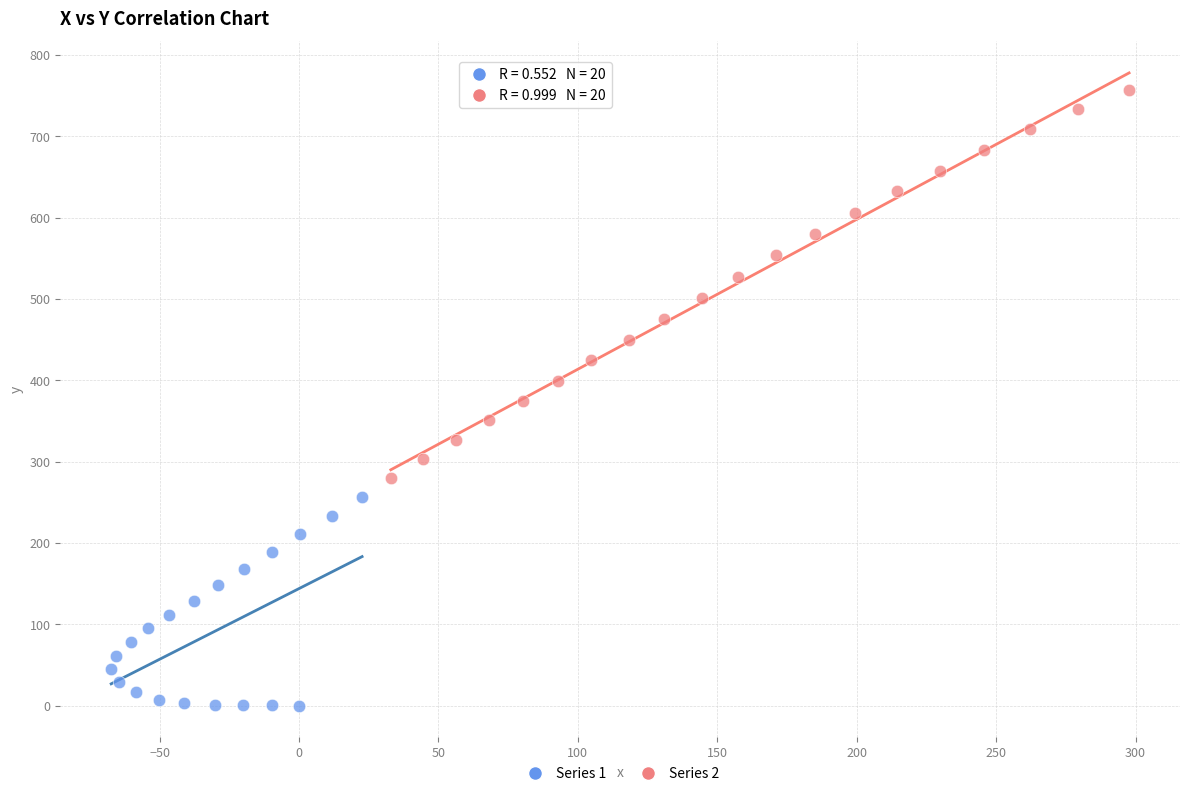

Which series has the largest Y range (max minus min)?

Series 2